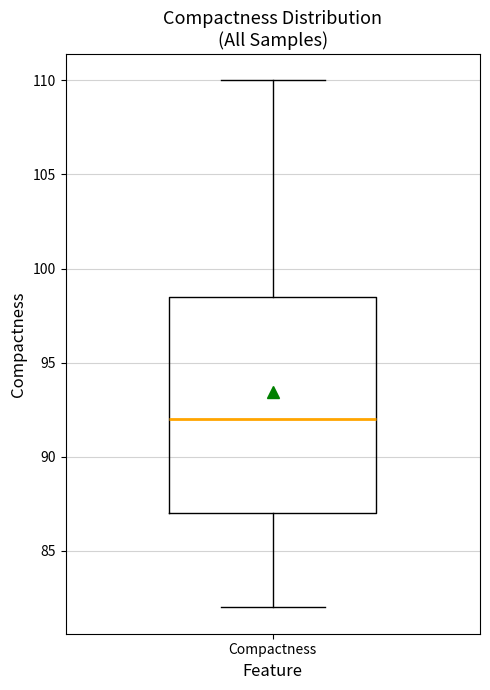

Where is the upper edge of the box for Compactness on the y-axis? The values are not printed on the chart, so give them approximately, as read against the axis.

98.5